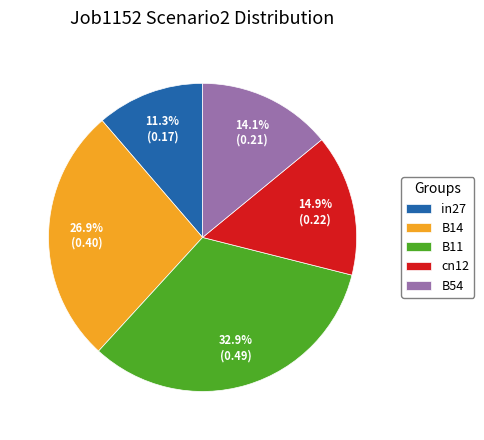

The B54 slice represents 14% of the pie. True or false?

True